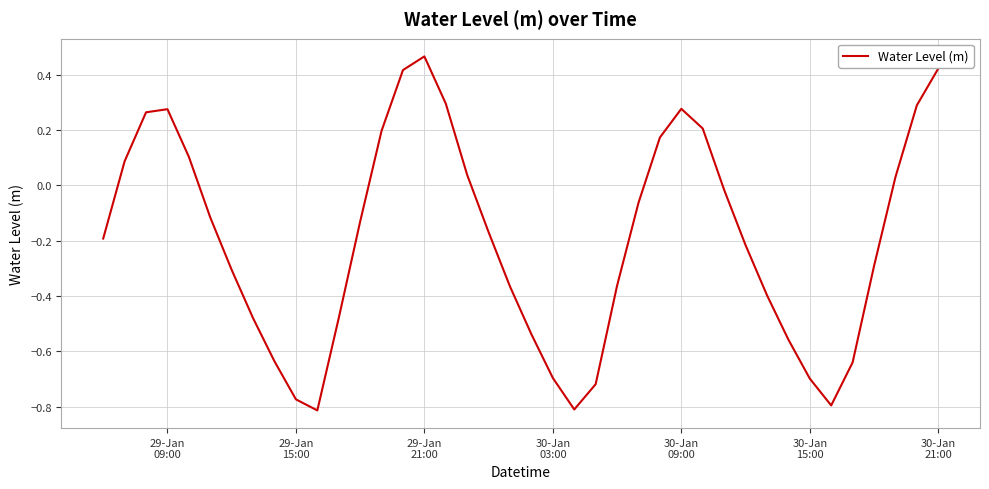

What is the difference between the maximum and minimum values?

1.3